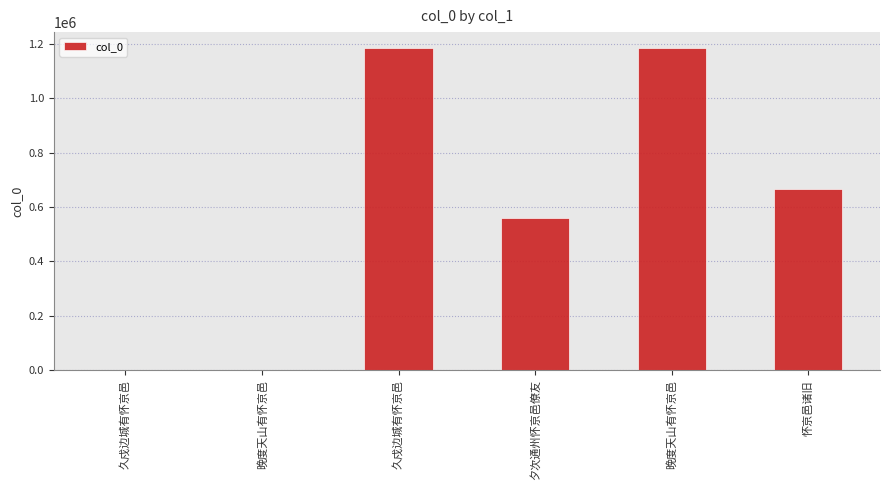

True or false: the data shows 2975 at 晚度天山有怀京邑.

False